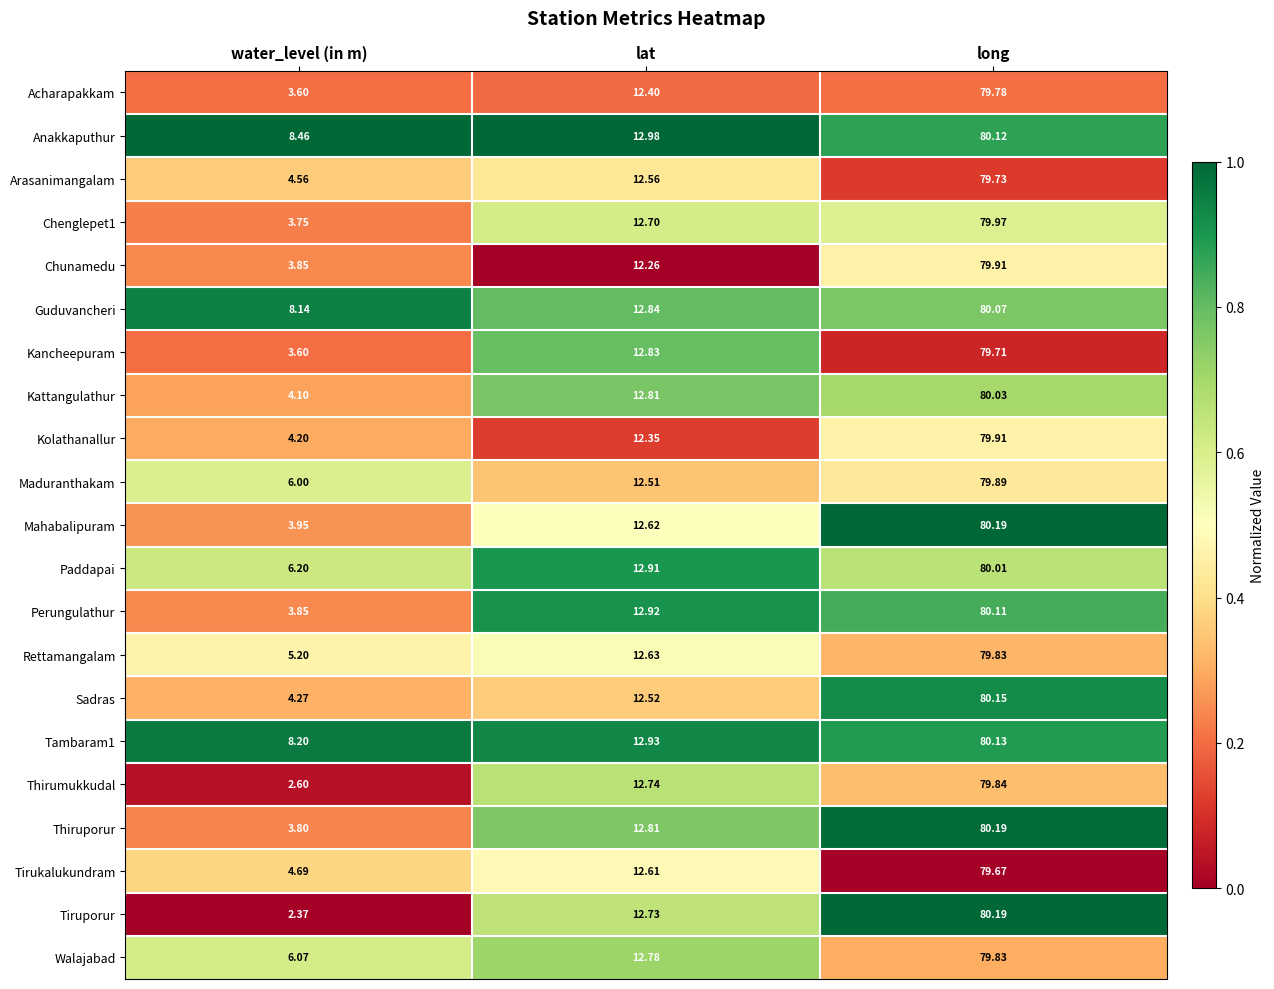

Which series has the largest total across all categories?

Anakkaputhur